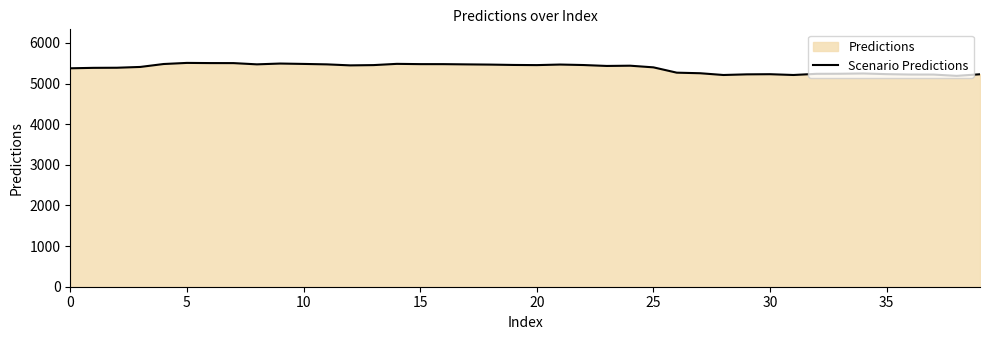

How many data points are less than 5438?

20